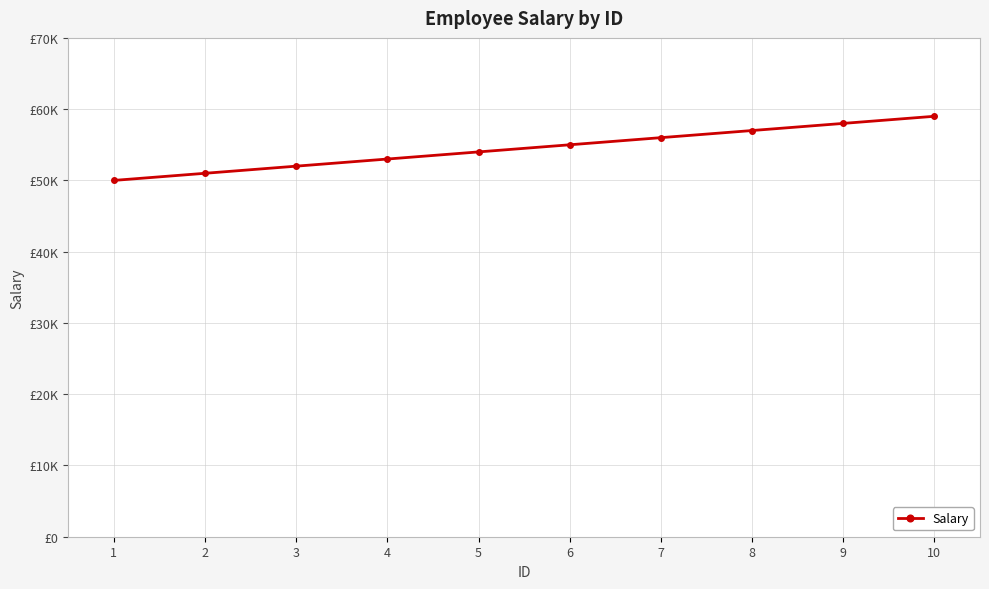

At which label does the data first exceed 55000?

7